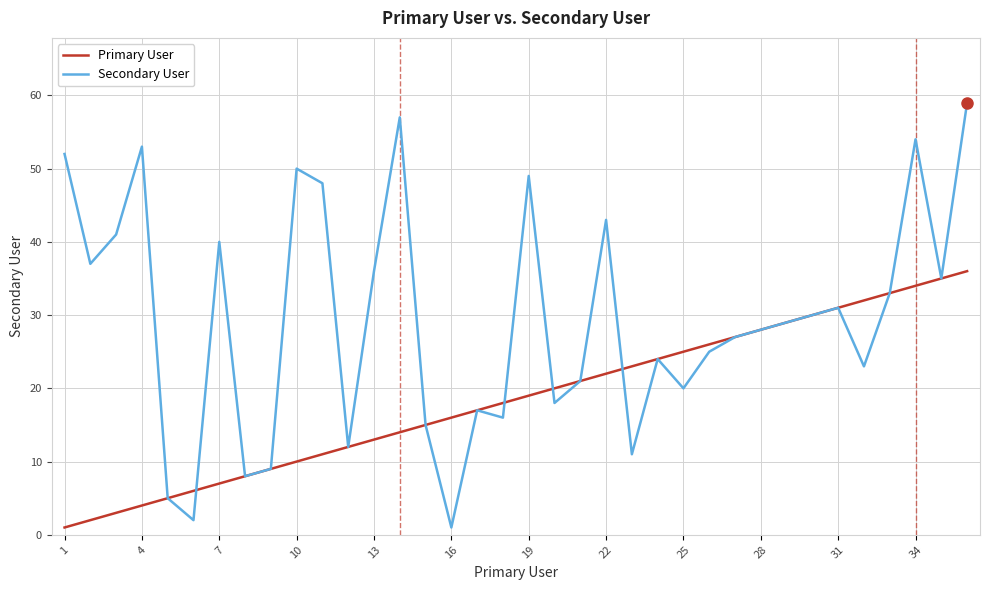

What is the maximum value for Secondary User?

59